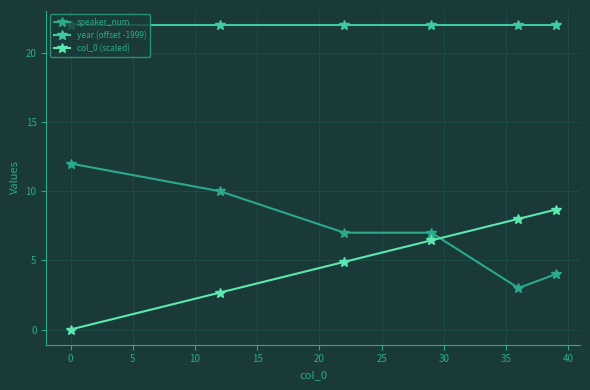

Rank the series by their maximum value, from highest to lowest.

year (offset -1999), speaker_num, col_0 (scaled)